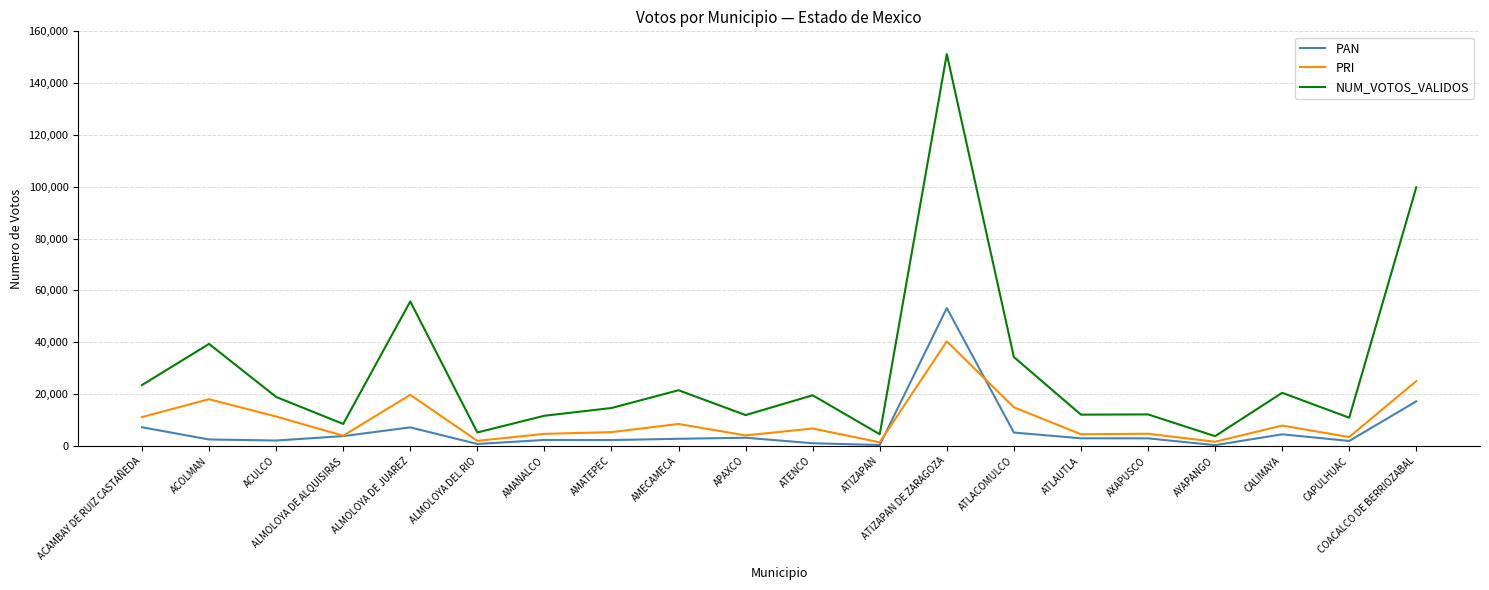

True or false: PAN has a value of 7201 at ACAMBAY DE RUIZ CASTAÑEDA.

True